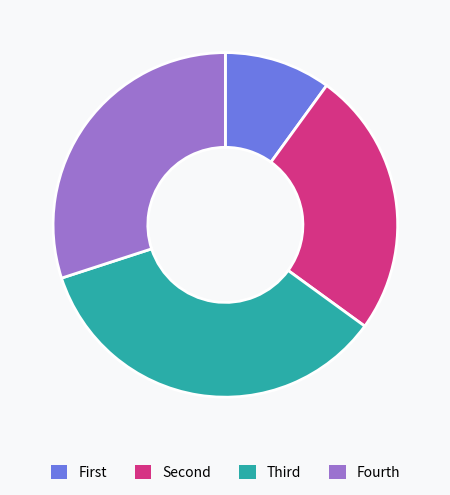

Does any single category account for the majority?

No